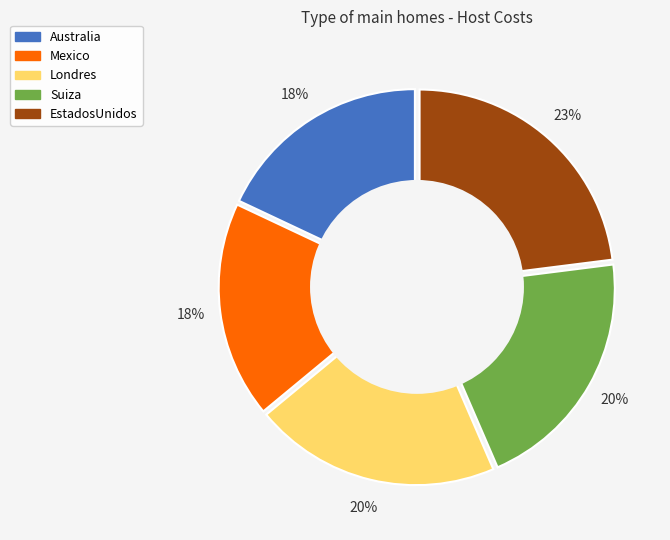

To the nearest percent, what percentage of the pie is Mexico?

18%